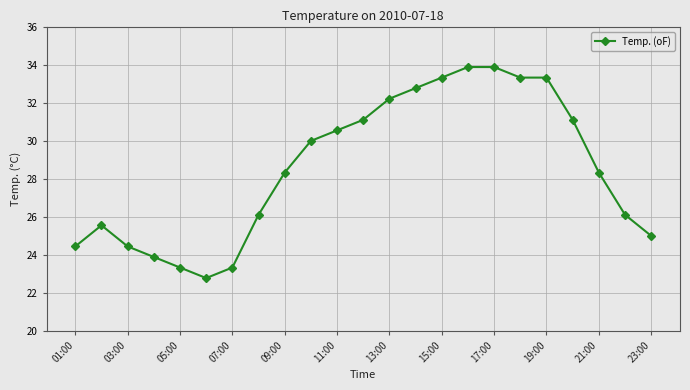

Count the number of data series in this chart.

1